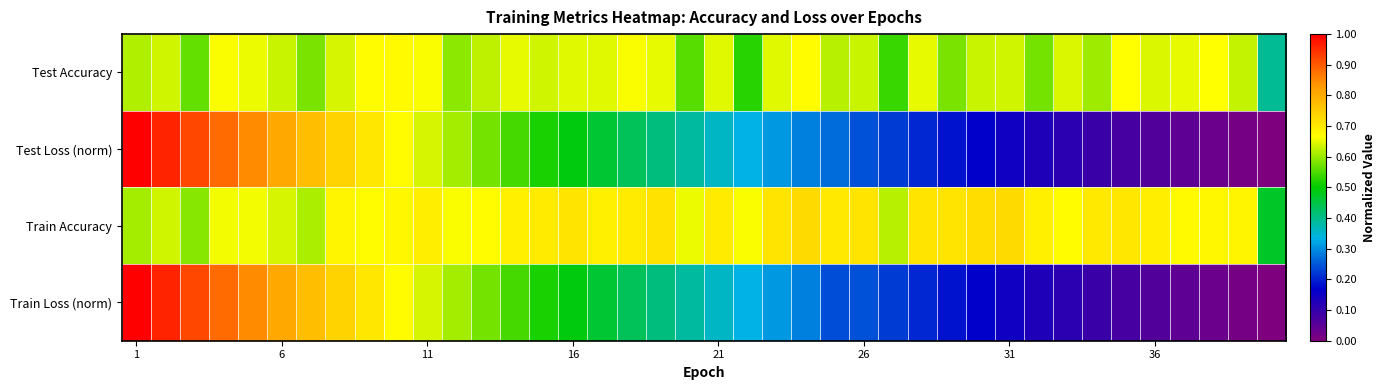

What is the maximum value shown in the chart?

1.0